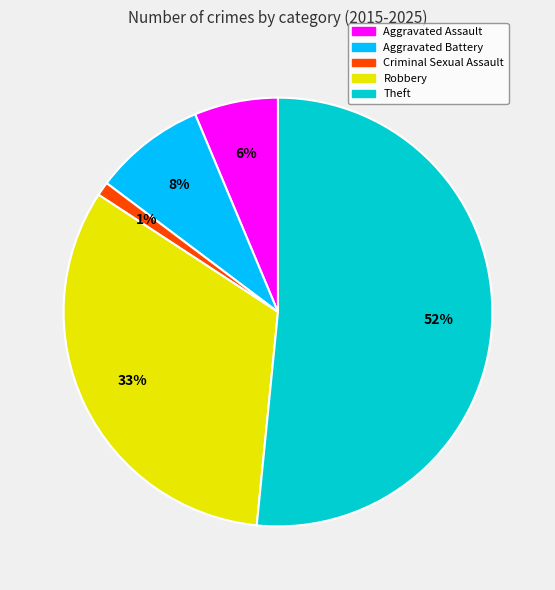

Which has a higher value, Aggravated Assault or Theft?

Theft